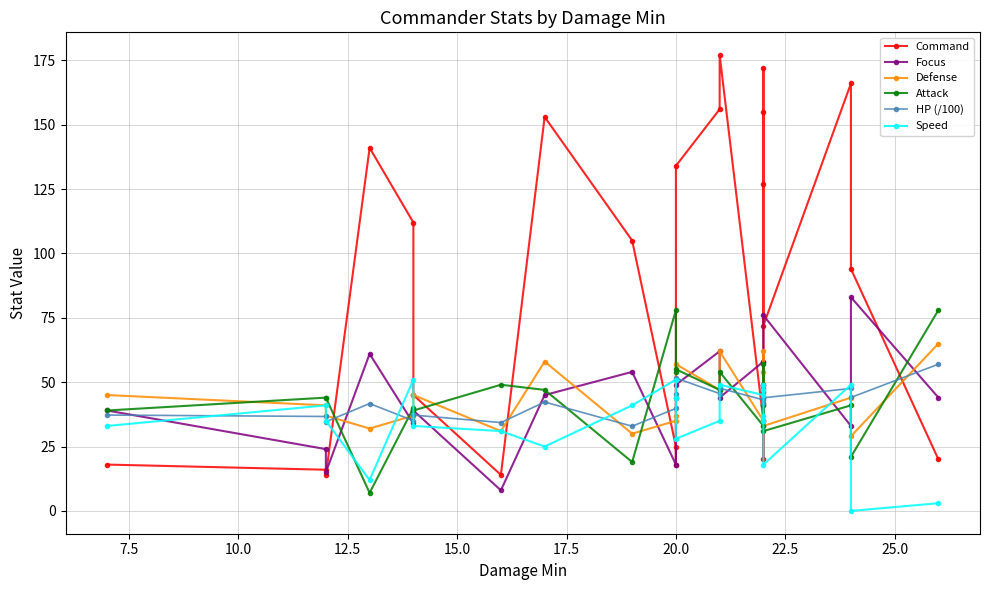

What is the value of the Speed point at the 2nd from the left?

41.0